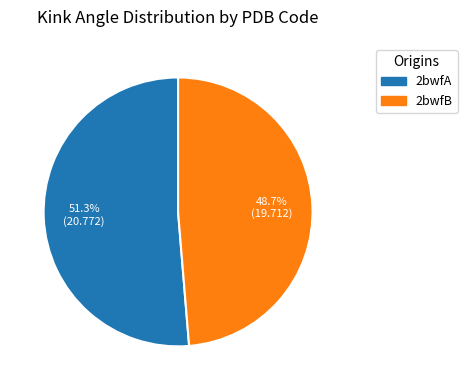

What percentage is the 2bwfA slice, to the nearest percent?

51%